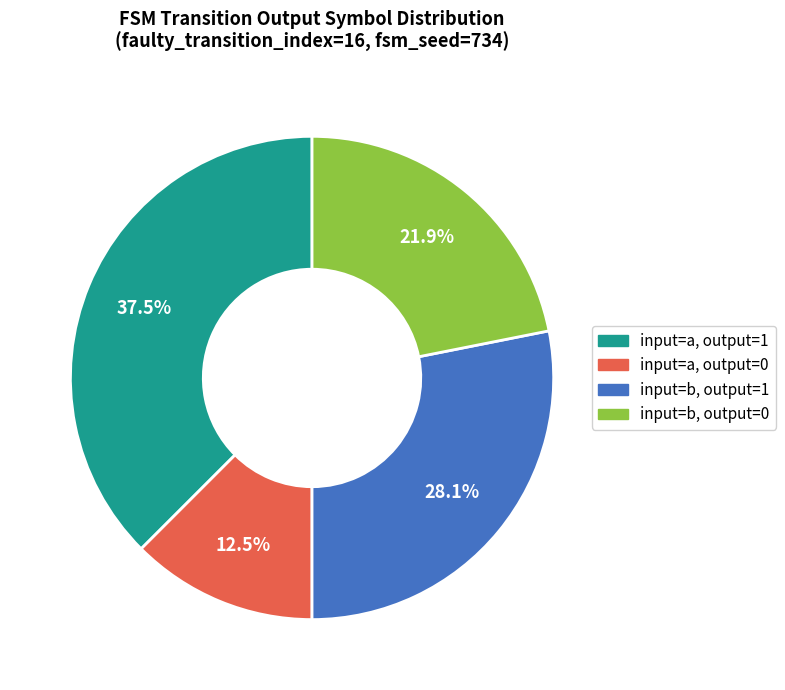

Is there a majority slice in this chart?

No